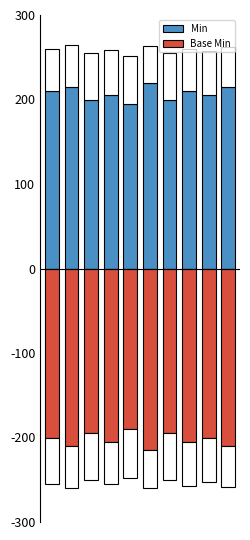

The Min series shows 333 at 9. True or false?

False